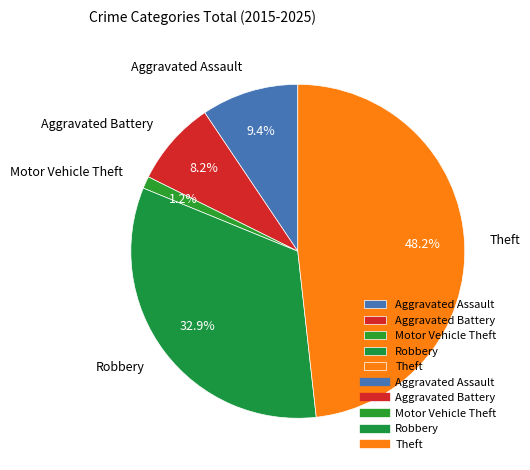

Which slice is the smallest?

Motor Vehicle Theft